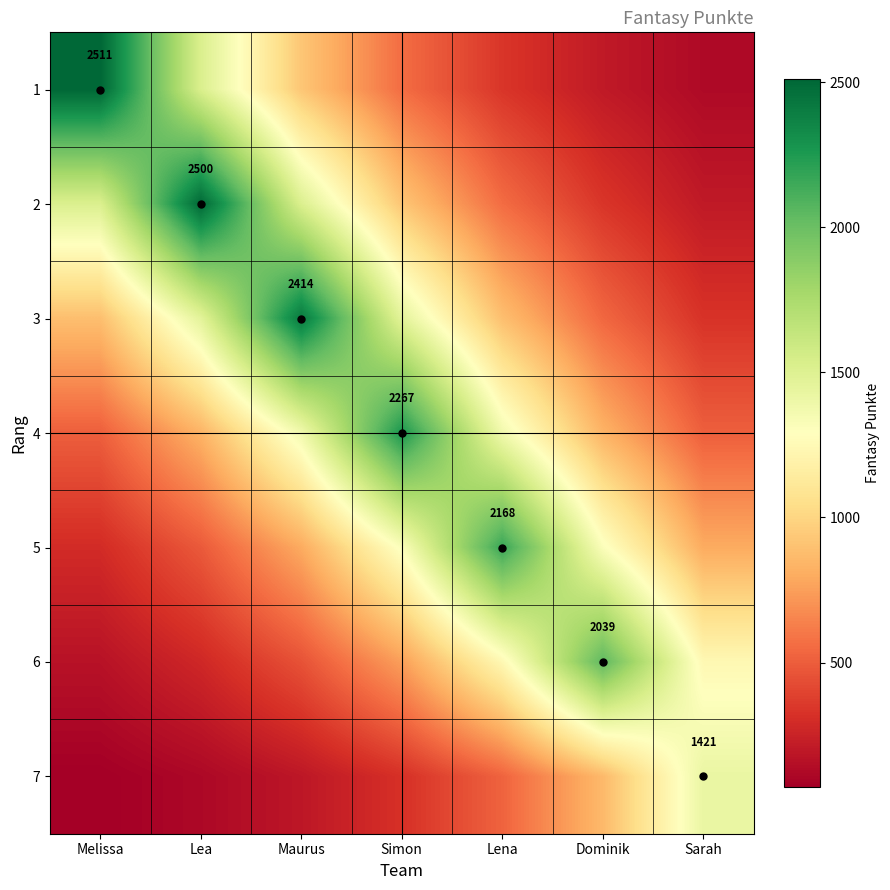

At which category is the sum across all series the highest?

Maurus